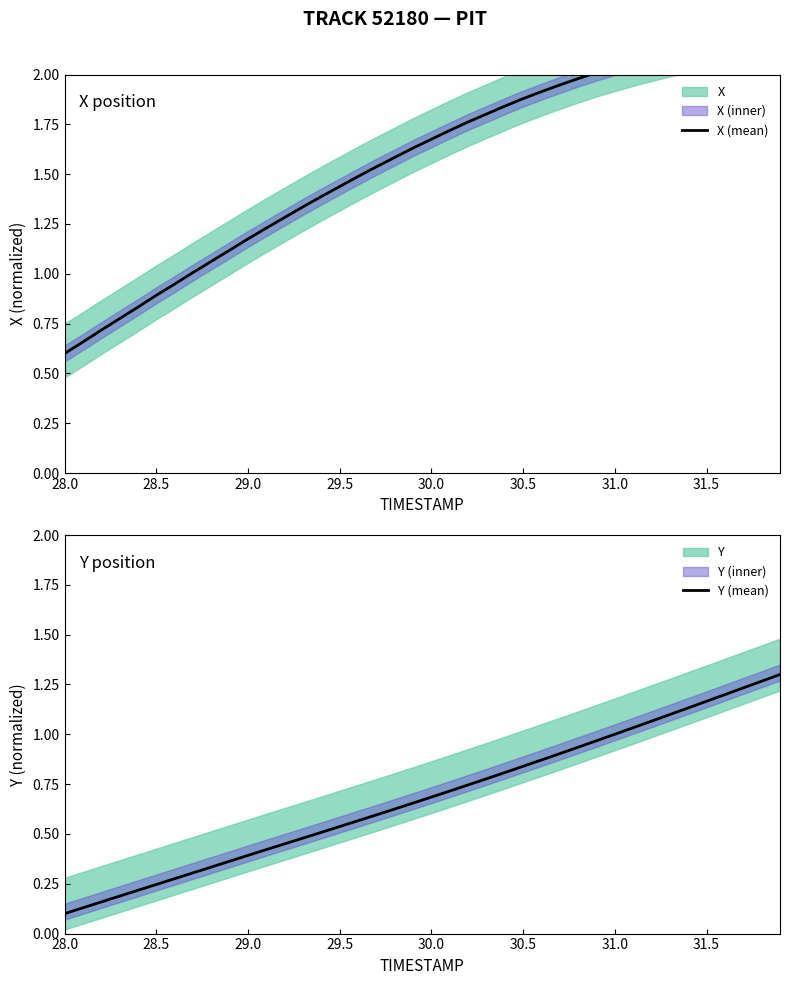

How many categories are shown in the chart?

40